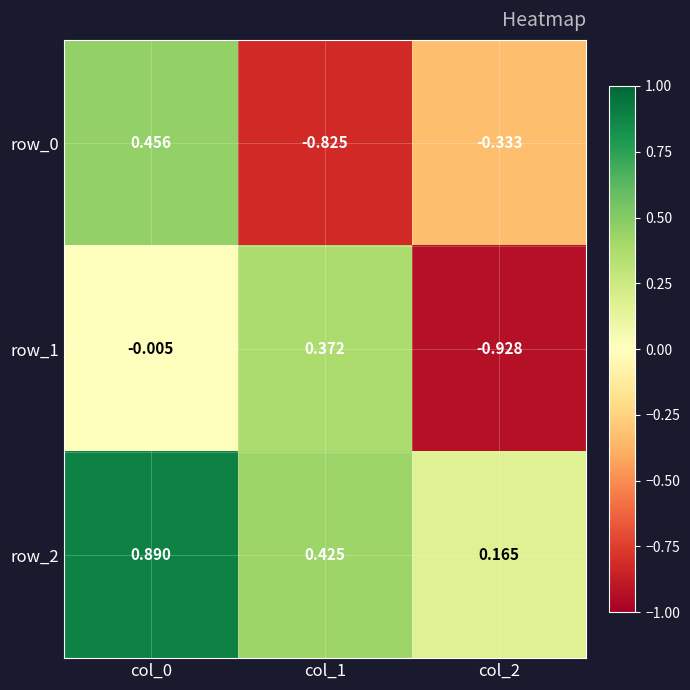

Count the number of data series in this chart.

3